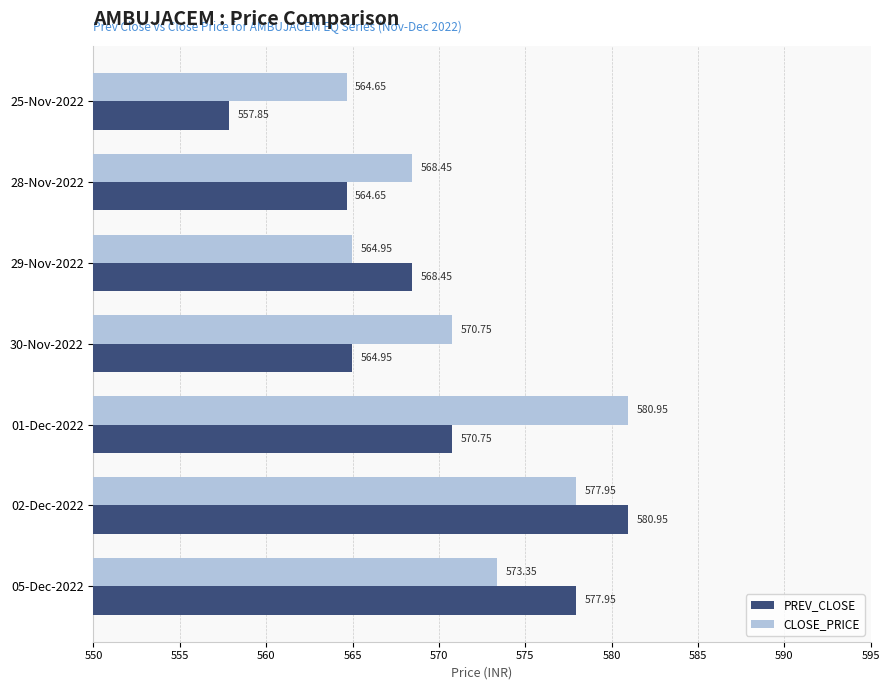

Between 01-Dec-2022 and 02-Dec-2022, which series saw the biggest shift?

PREV_CLOSE